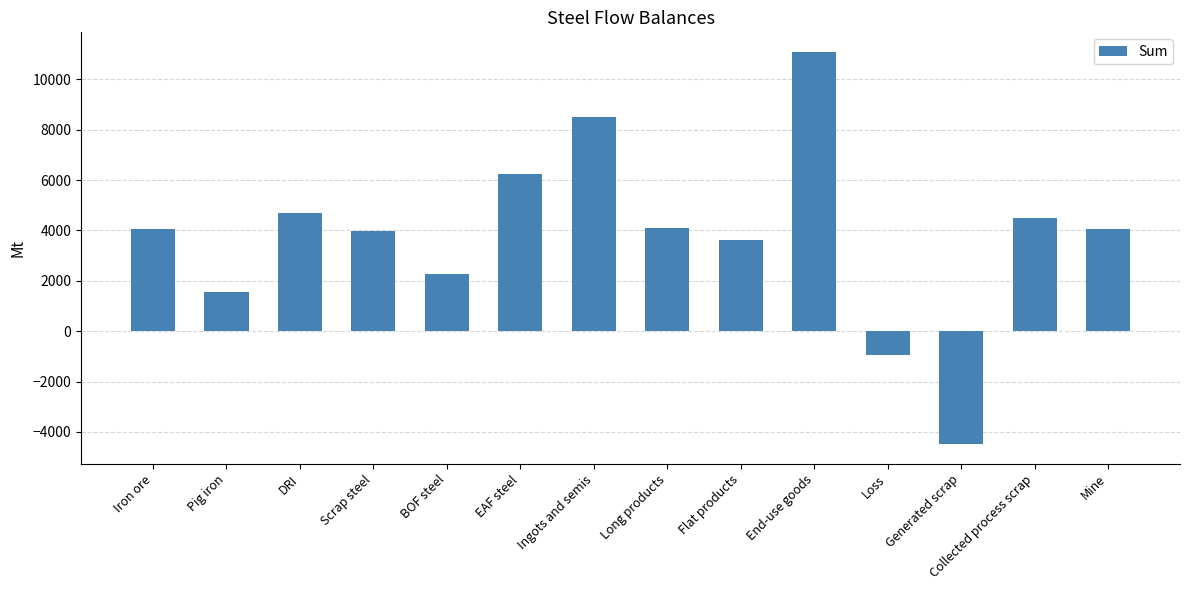

What is the ratio of the value at Collected process scrap to the value at Long products?

1.1